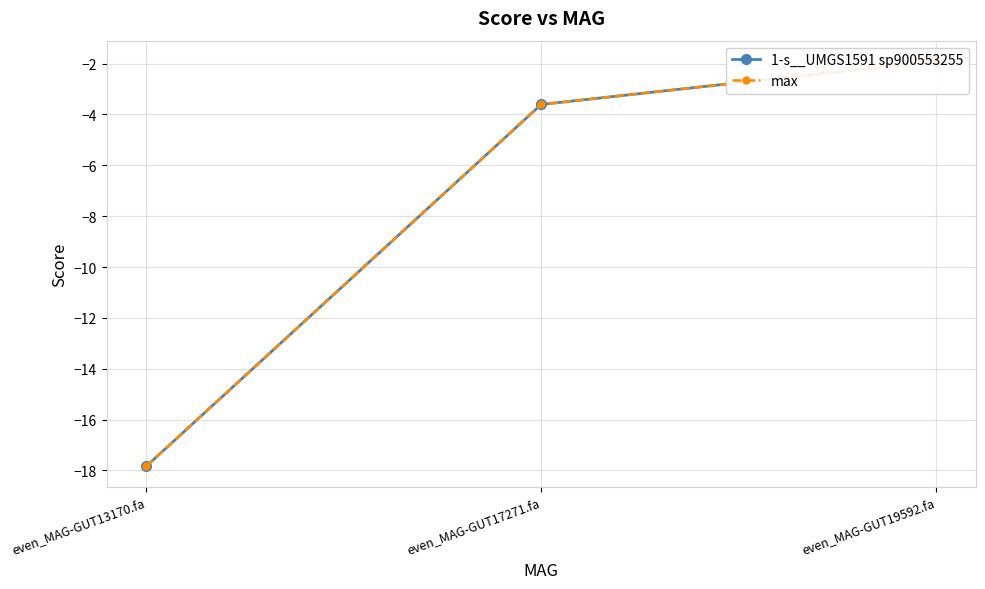

Where does the 1-s__UMGS1591 sp900553255 series first go above -3?

even_MAG-GUT19592.fa